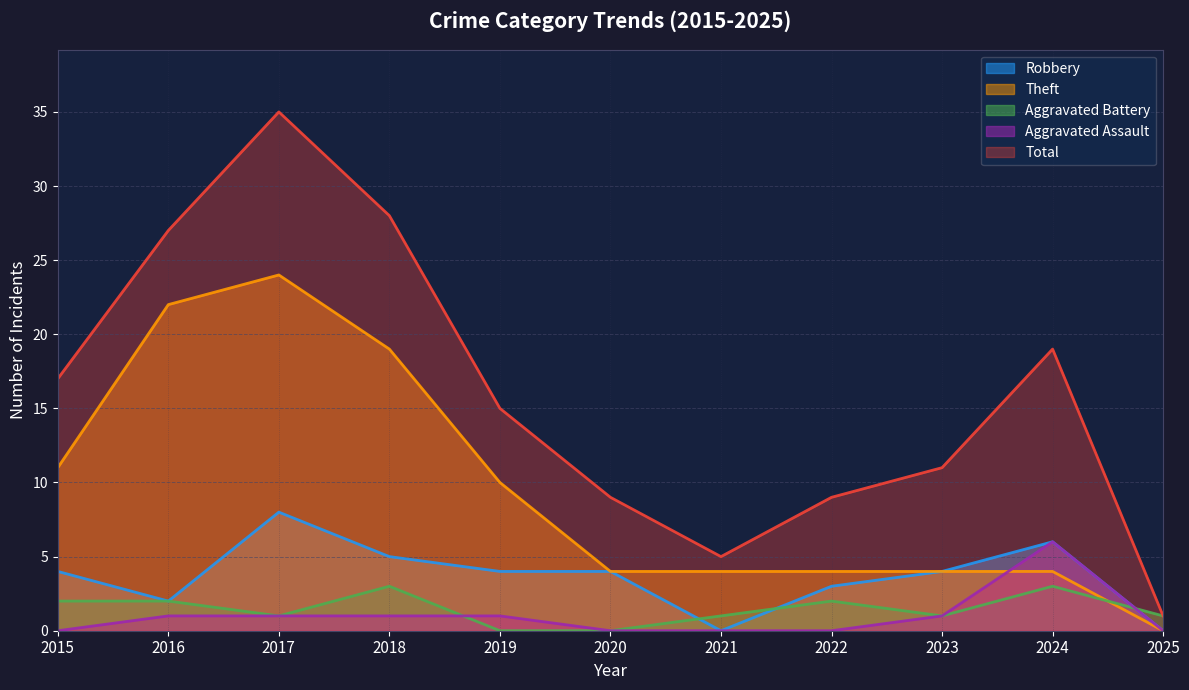

The Theft series shows 11 at 2015. True or false?

True